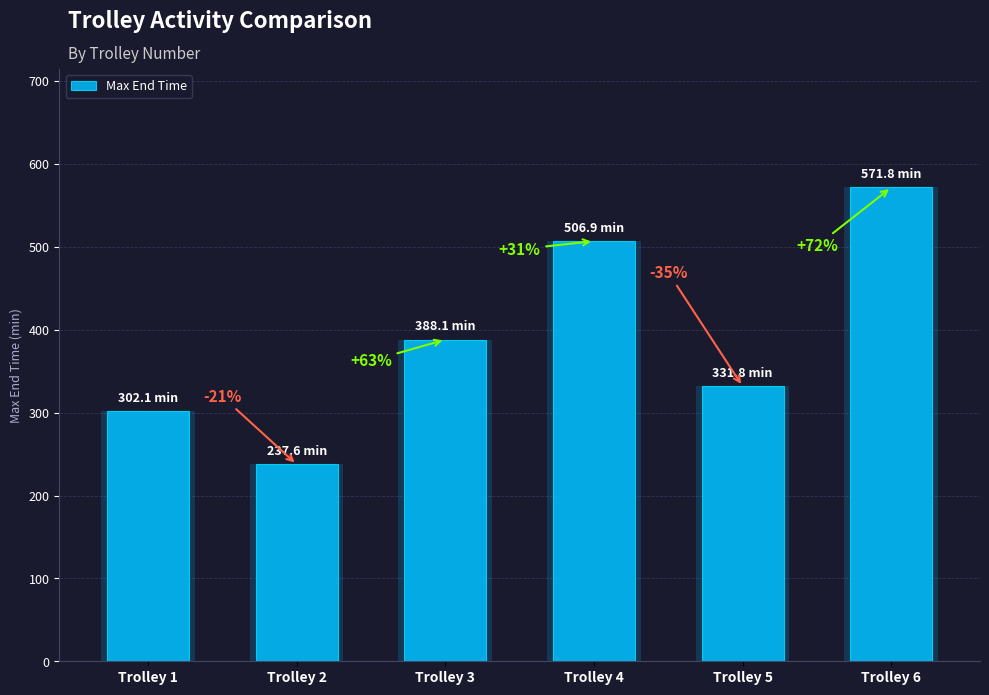

At which label is the value closest to 404?

Trolley 3